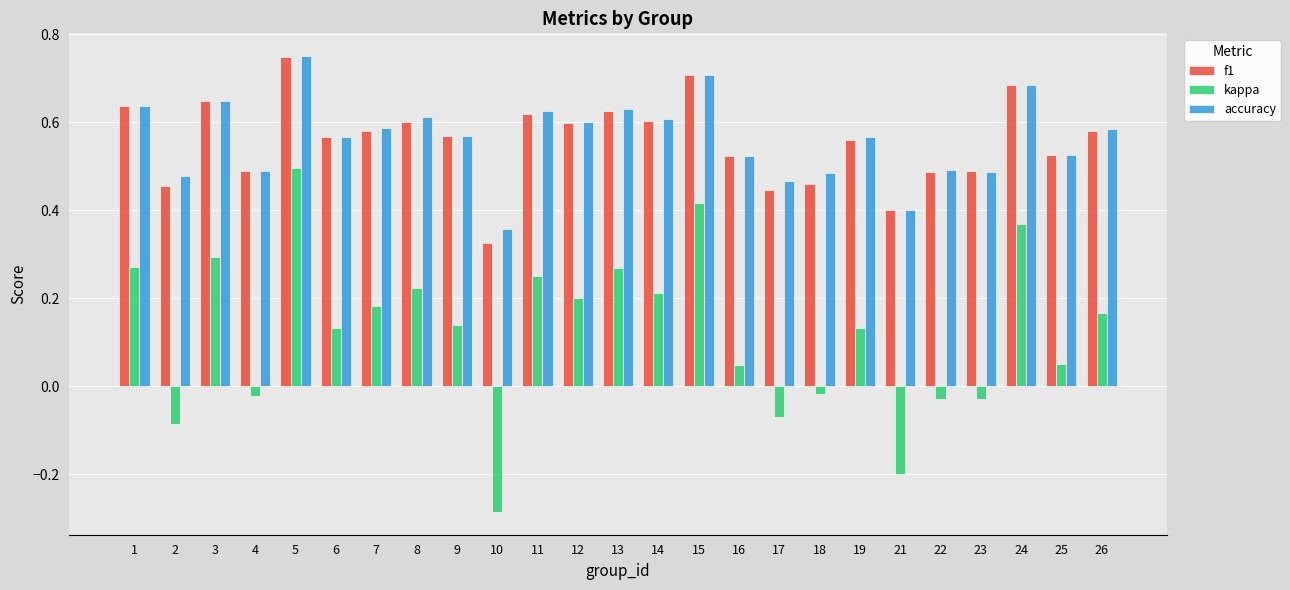

Where is f1 nearest to the value 0?

10